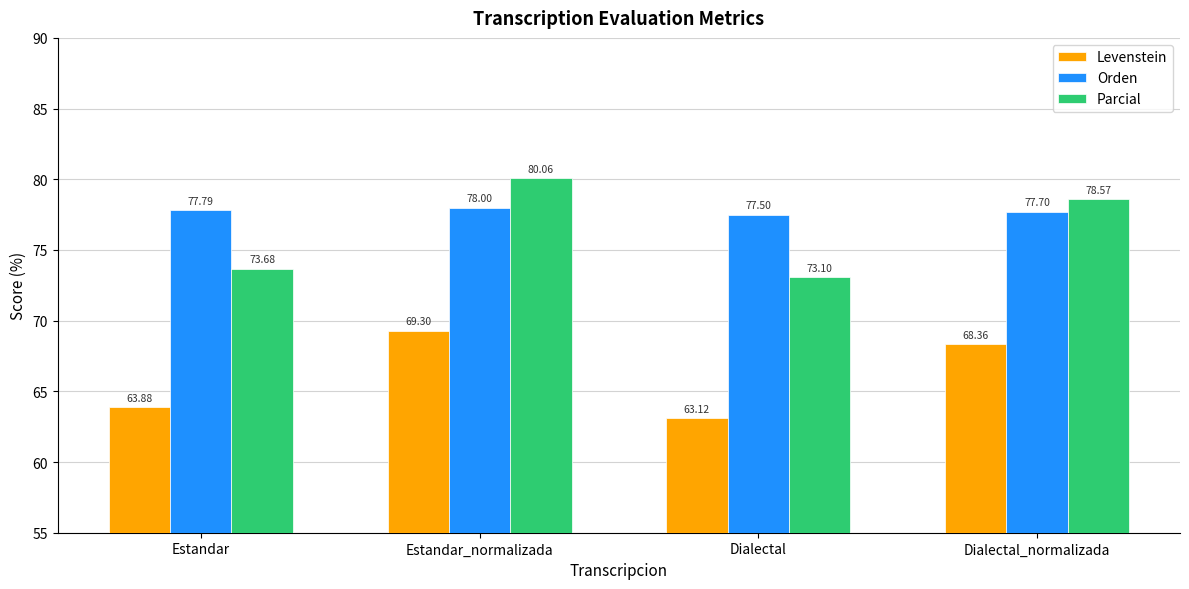

The Orden series shows 27.2 at Dialectal. True or false?

False